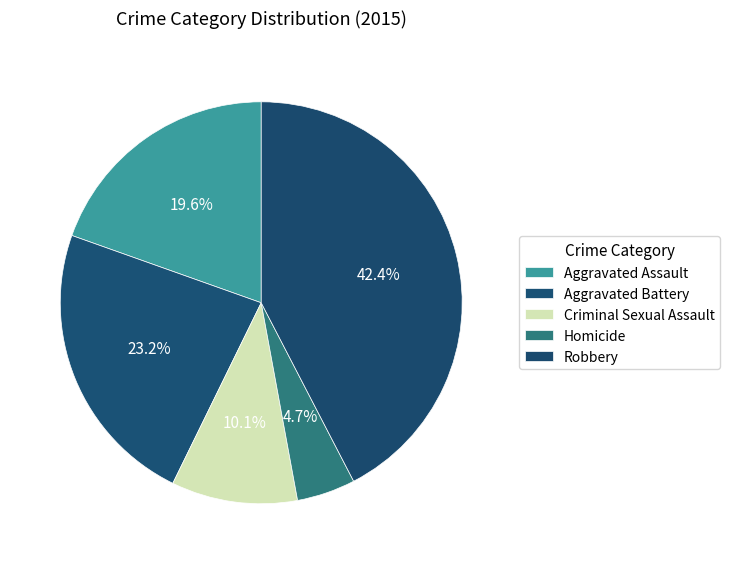

Approximately how many times larger is the value at Aggravated Assault compared to Robbery?

0.5